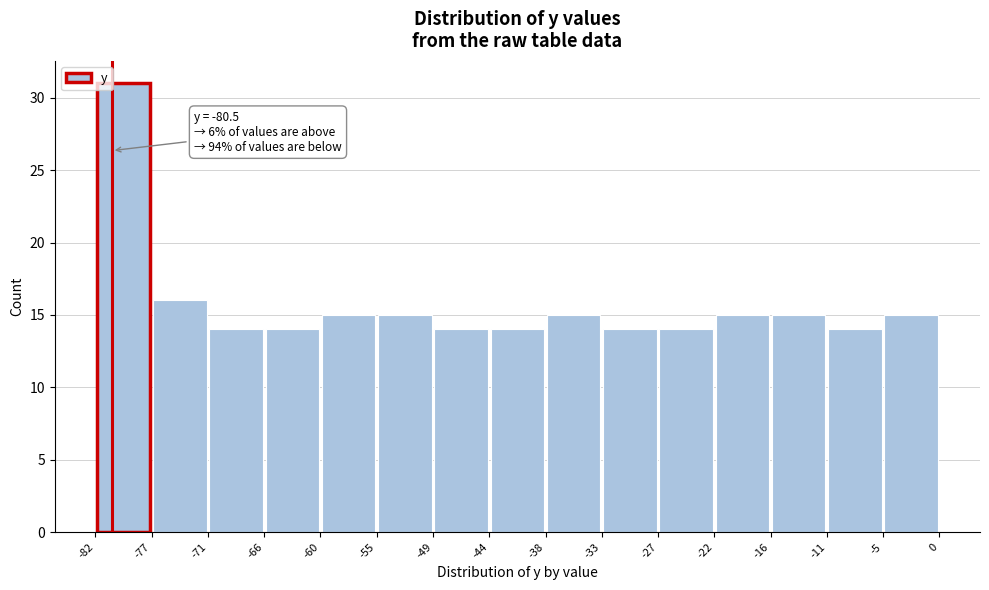

Which range on the x-axis has the tallest bar?

-82 to -77